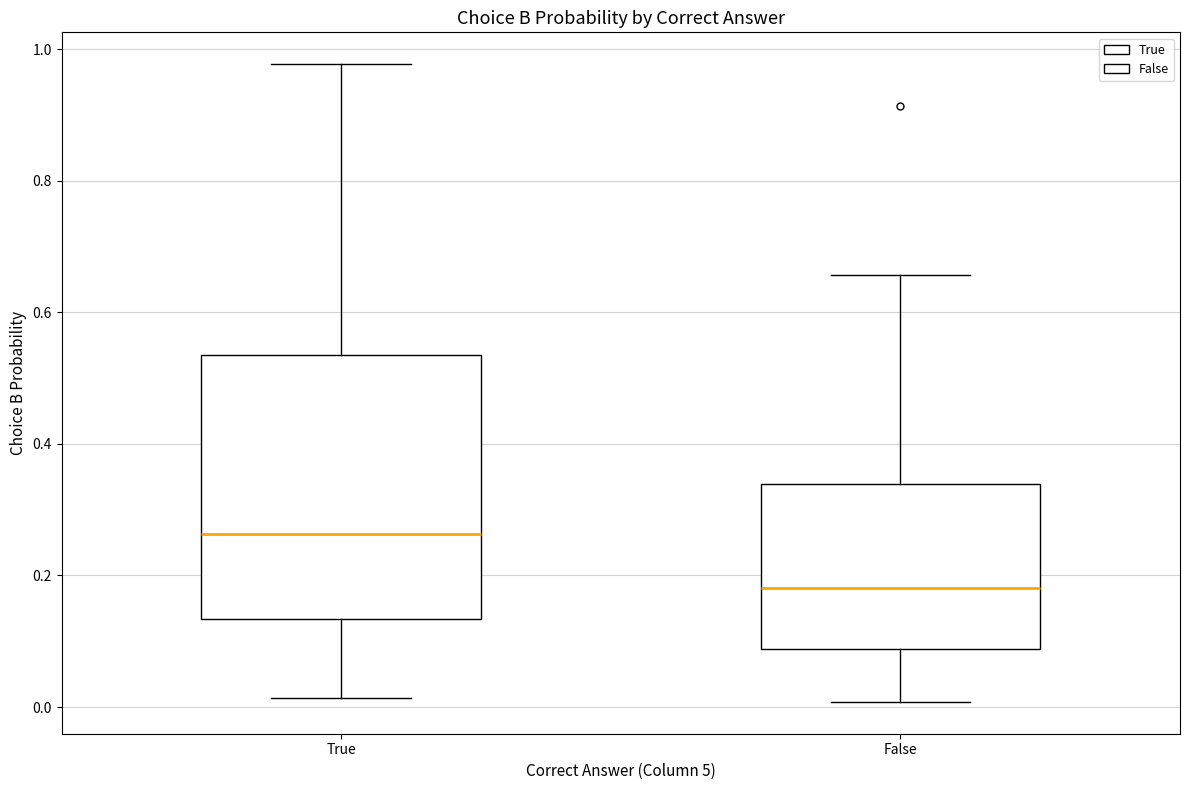

Which box has the lowest median line?

False